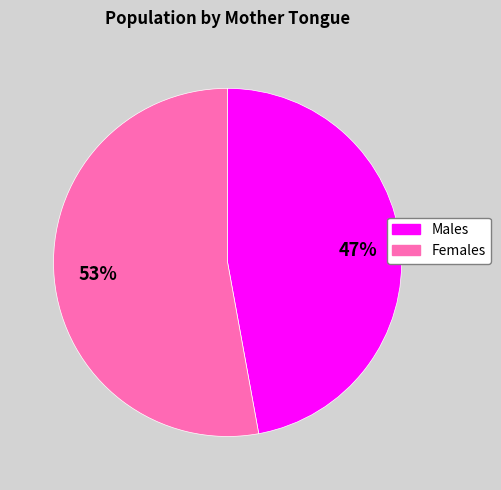

To the nearest percent, what percentage of the pie is Females?

53%